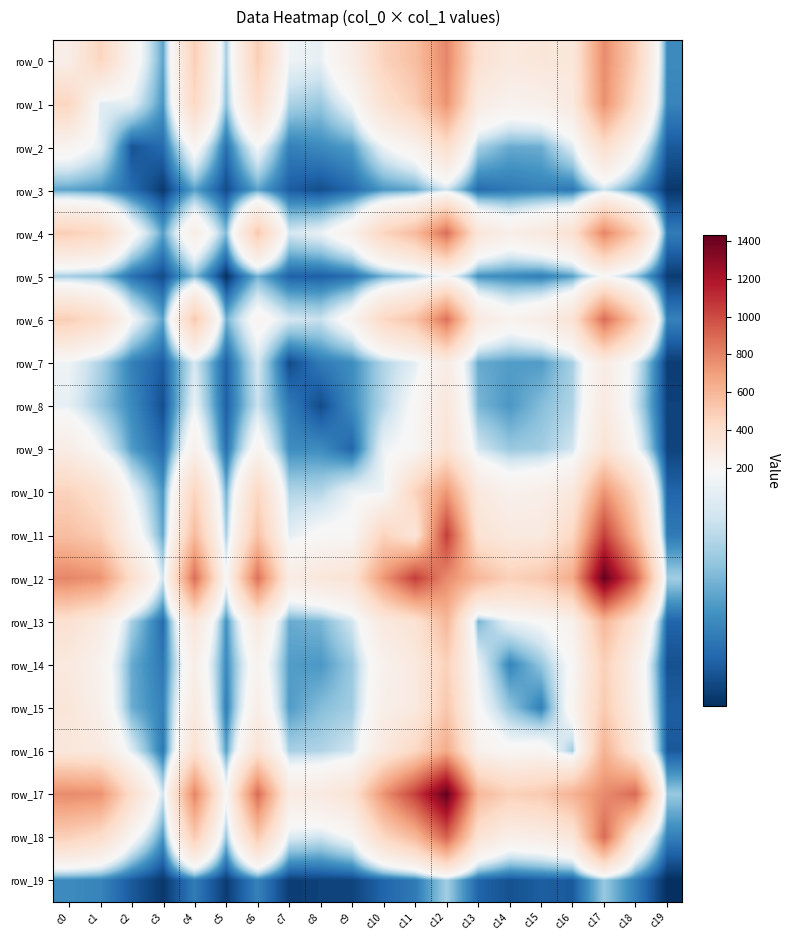

At how many categories does at least one series exceed 761?

7